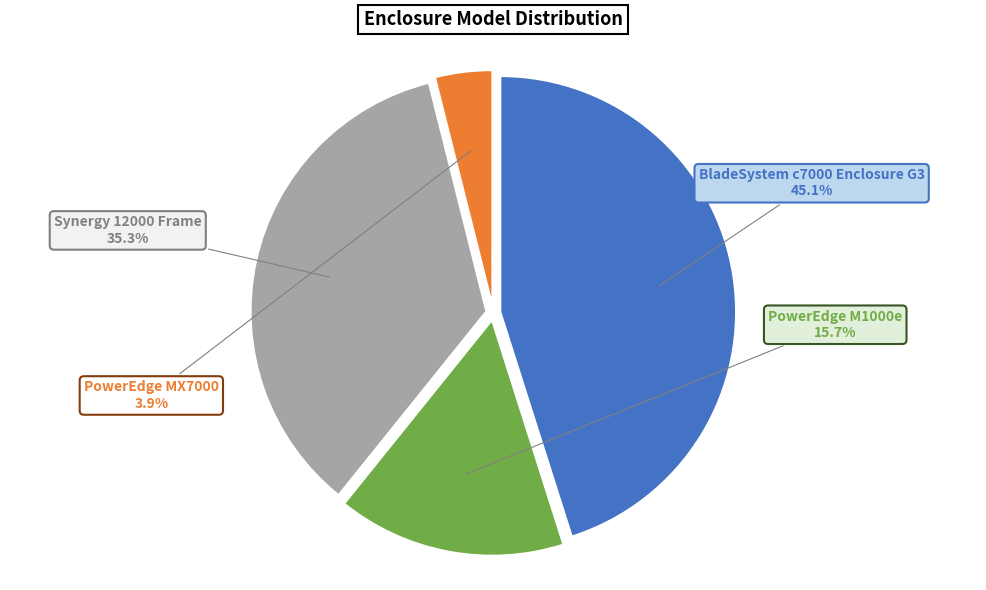

Which has a higher value, PowerEdge M1000e or PowerEdge MX7000?

PowerEdge M1000e